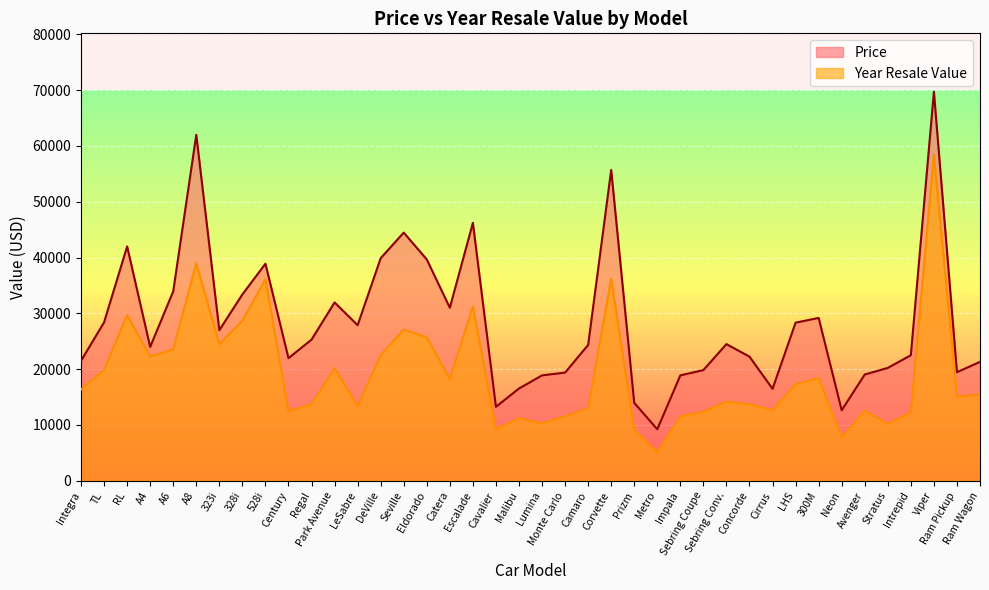

True or false: Year Resale Value and Price cross at least once.

False